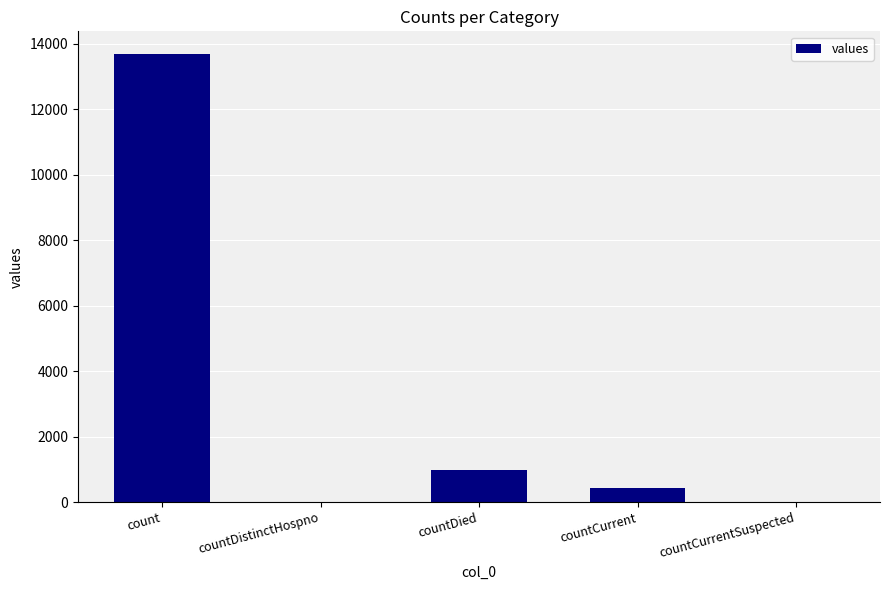

What is the sum of the values at countDied and countCurrentSuspected?

975